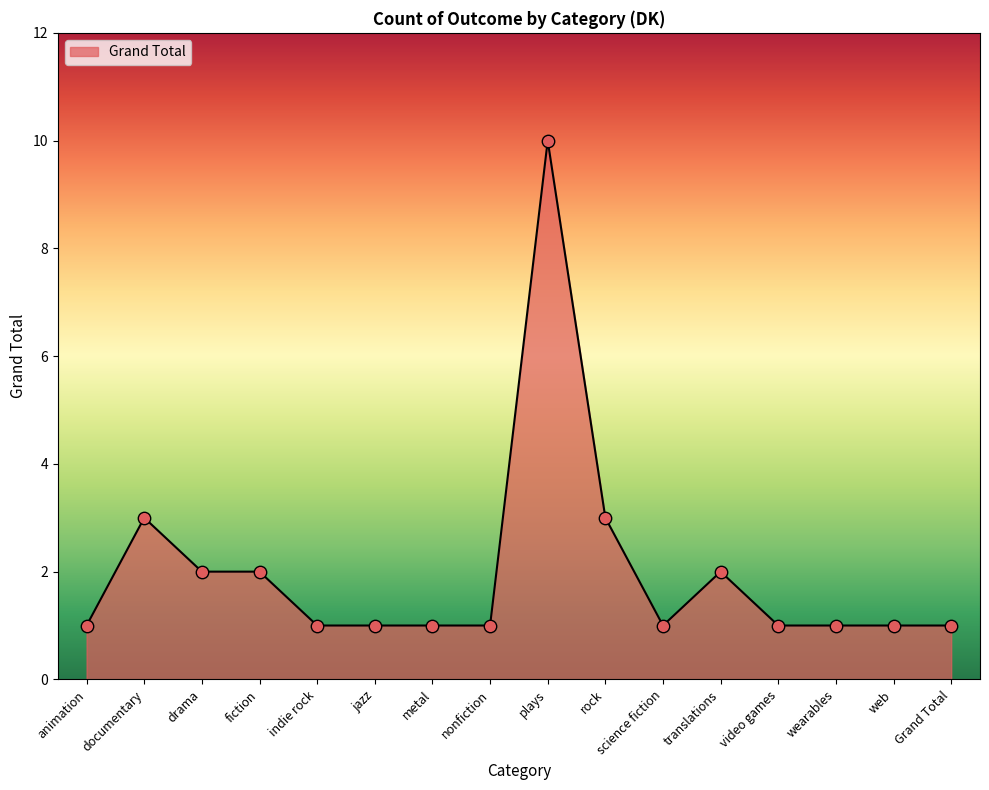

Between jazz and drama, which is larger?

drama